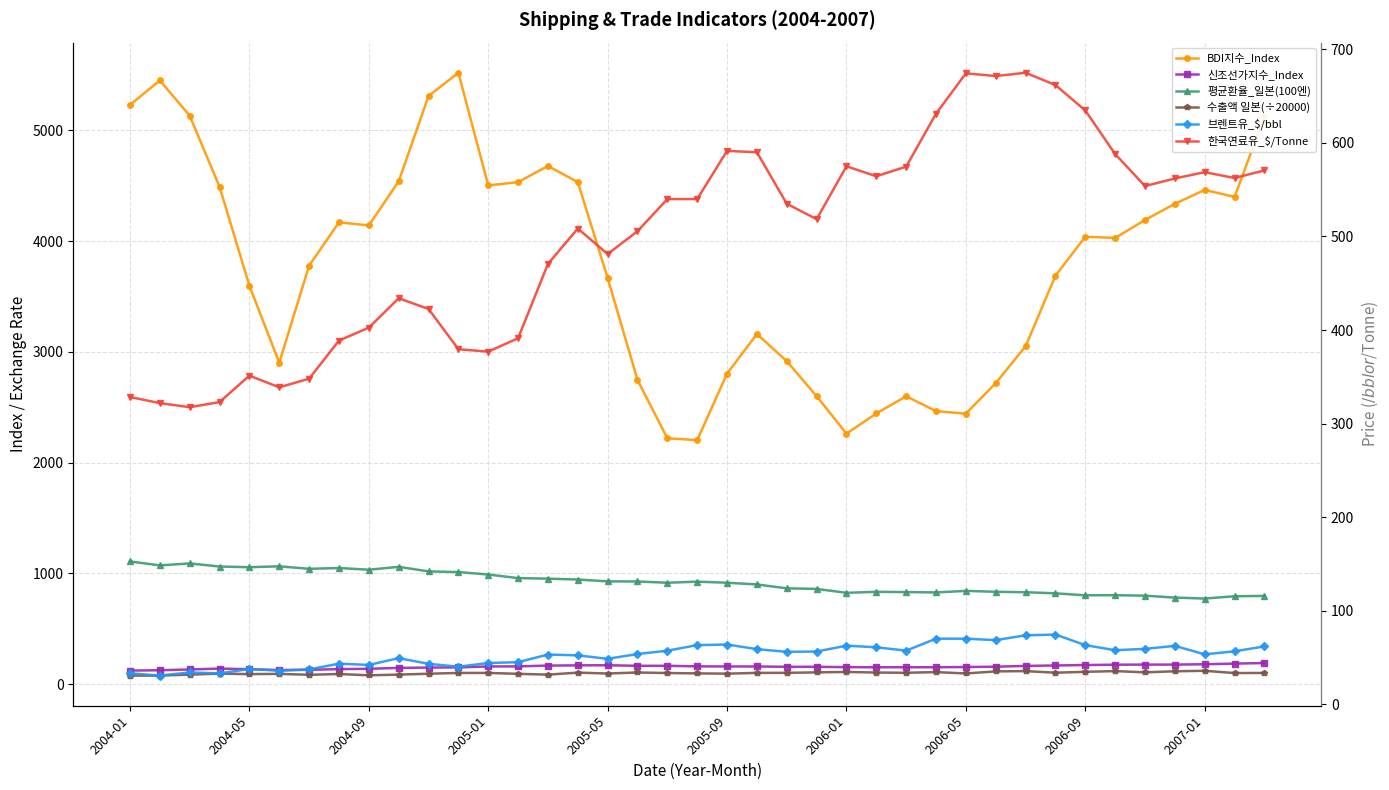

True or false: BDI지수_Index and 평균환율_일본(100엔) intersect in this chart.

False